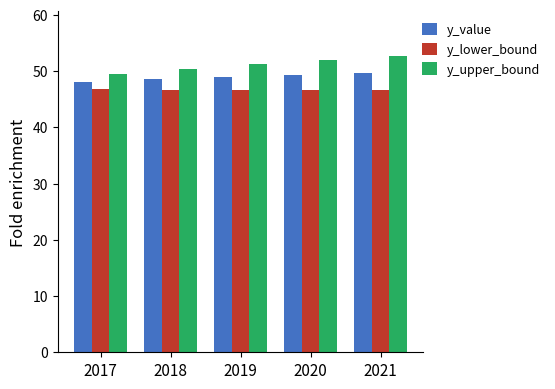

List the series in order of their overall mean, lowest first.

y_lower_bound, y_value, y_upper_bound